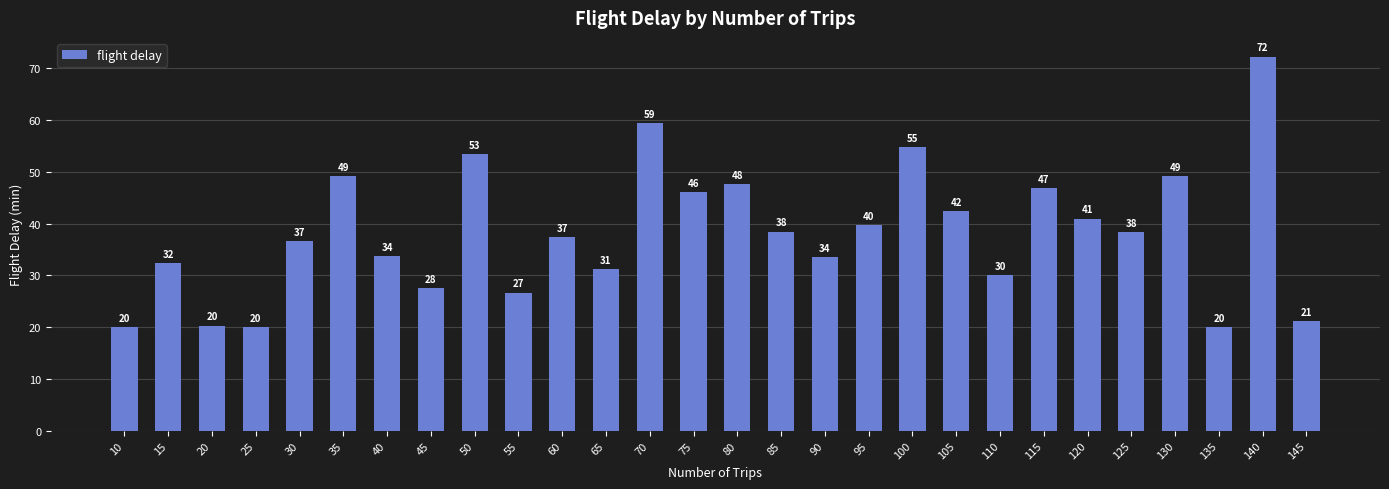

Are the bars horizontal?

No